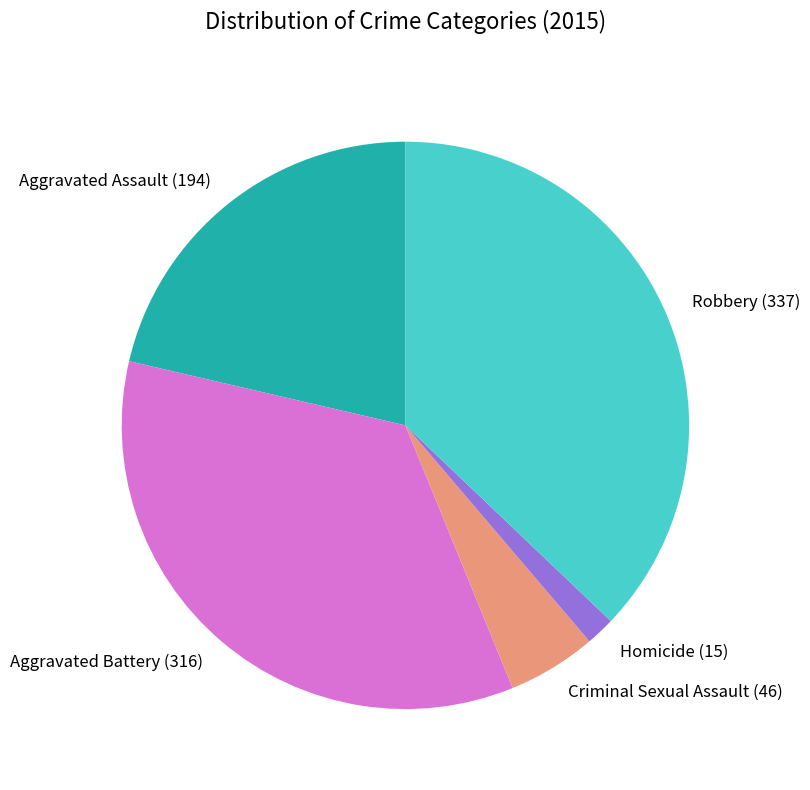

Rank the categories by value from lowest to highest.

Homicide, Criminal Sexual Assault, Aggravated Assault, Aggravated Battery, Robbery